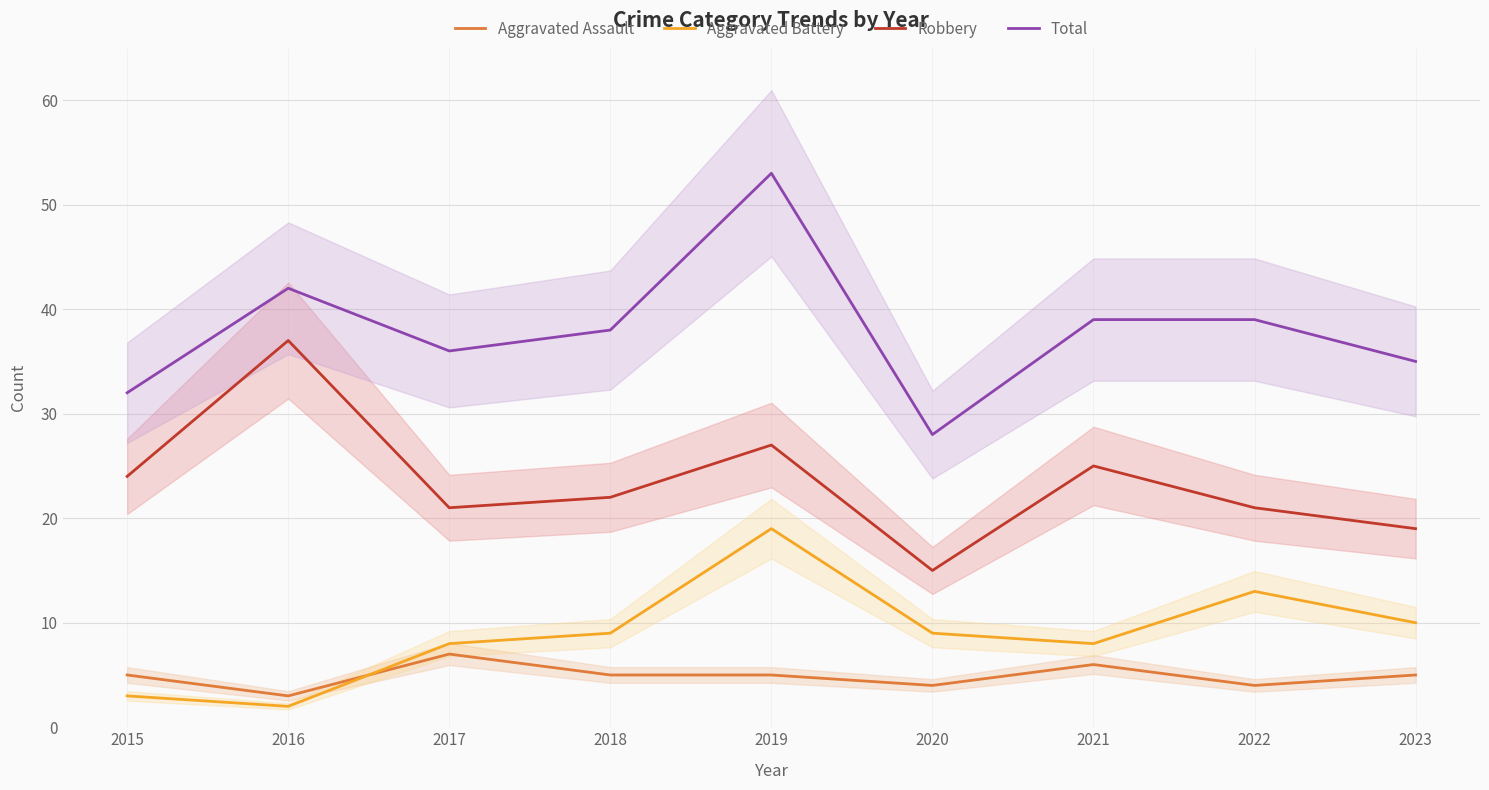

Reading right to left, extract all data points from this chart.

Aggravated Assault: 2023=5	2022=4	2021=6	2020=4	2019=5	2018=5	2017=7	2016=3	2015=5
Aggravated Battery: 2023=10	2022=13	2021=8	2020=9	2019=19	2018=9	2017=8	2016=2	2015=3
Robbery: 2023=19	2022=21	2021=25	2020=15	2019=27	2018=22	2017=21	2016=37	2015=24
Total: 2023=35	2022=39	2021=39	2020=28	2019=53	2018=38	2017=36	2016=42	2015=32